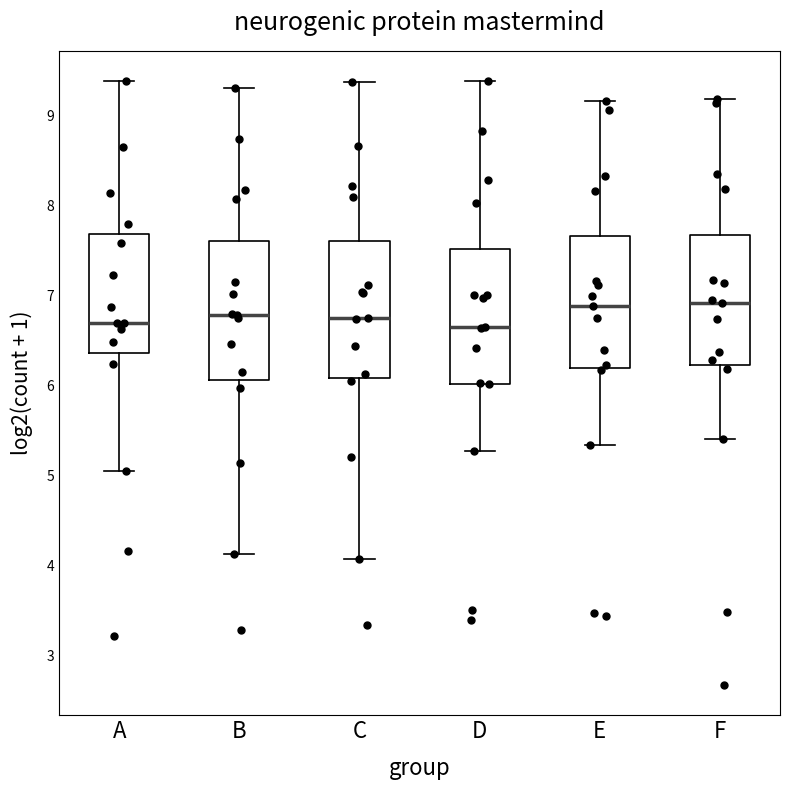

Where does the lower whisker of the box for F end on the y-axis? The values are not printed on the chart, so give them approximately, as read against the axis.

5.4